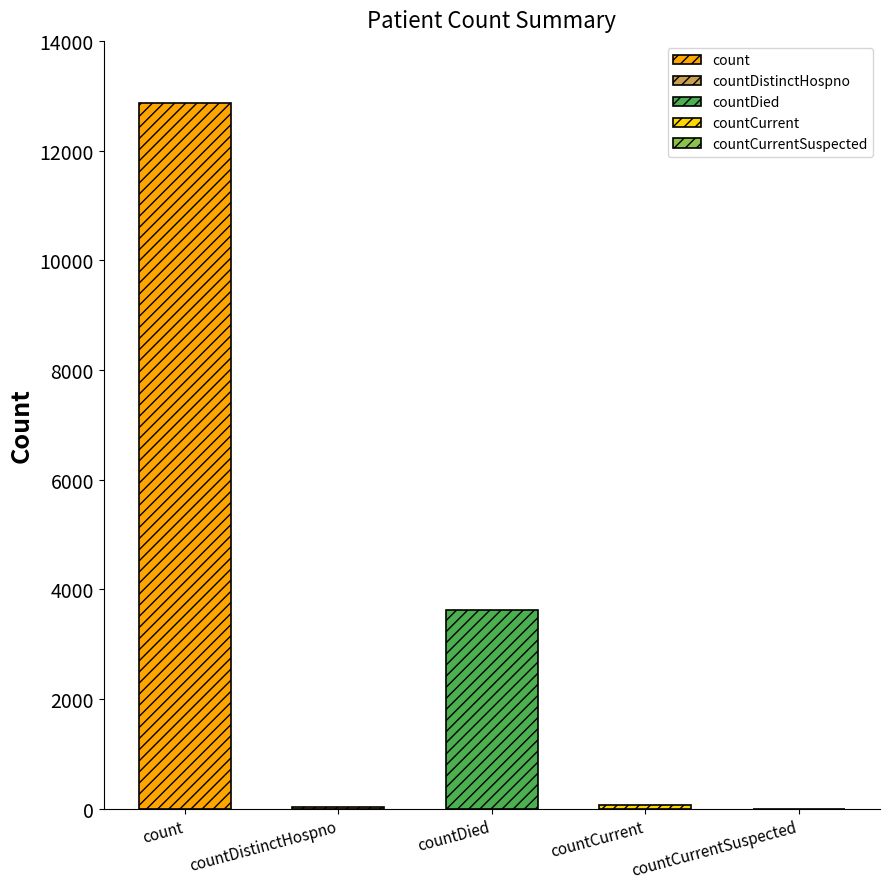

What is the sum of all values?

16618